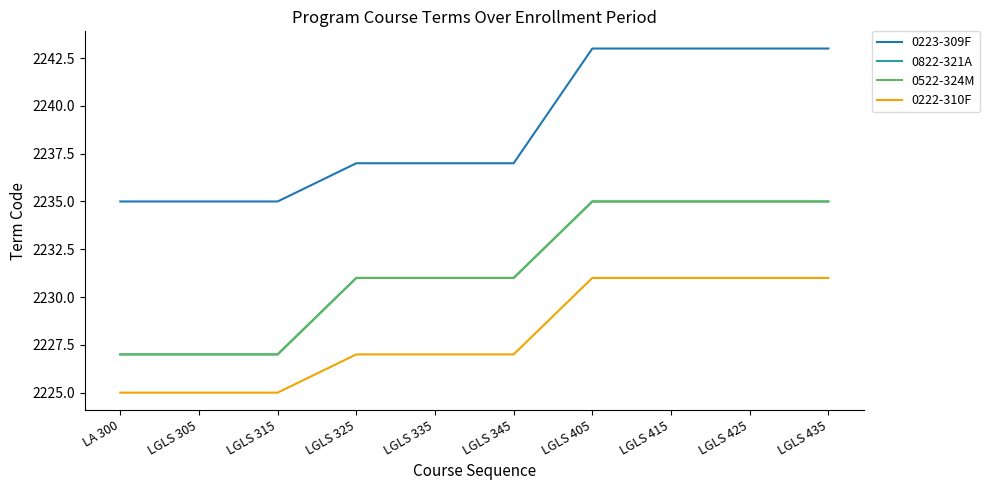

Does the chart display data point markers on the line(s)?

No